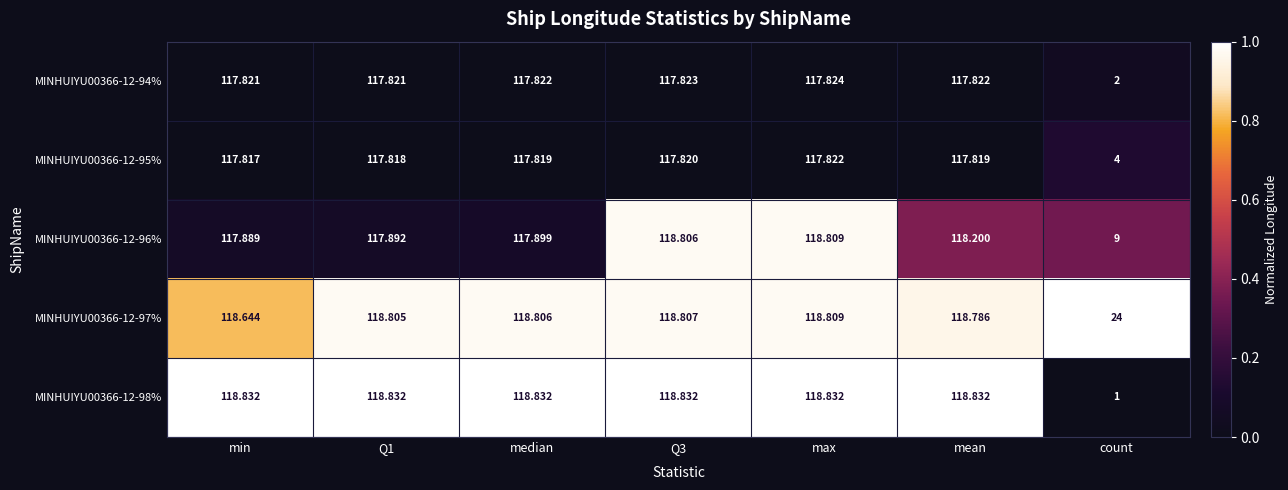

Which series changed the most between Q3 and max?

MINHUIYU00366-12-96%